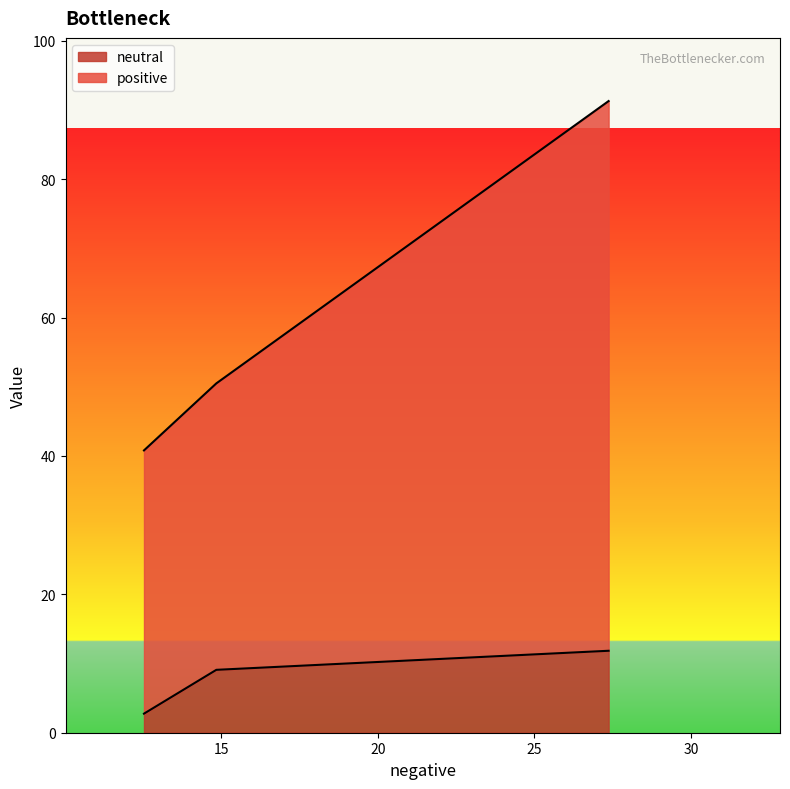

What is the sum of the positive values at 12.529403791999998 and 14.840514902999997?

91.3